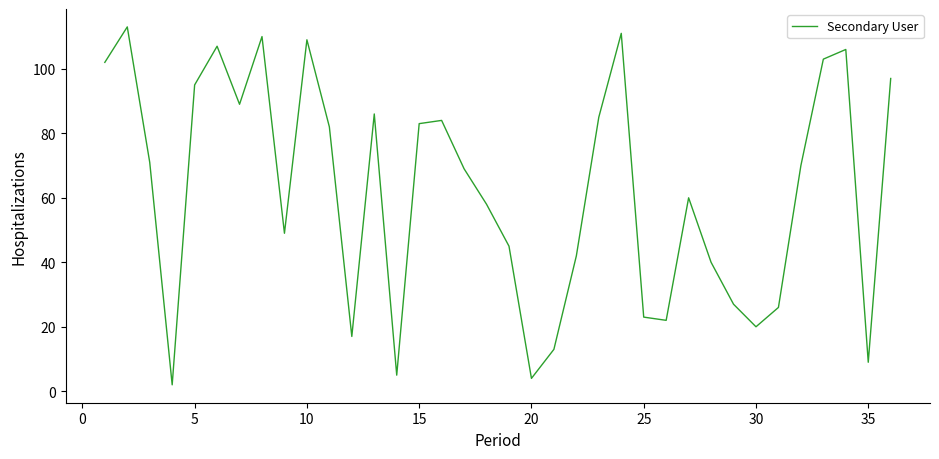

What is the greatest value displayed?

113